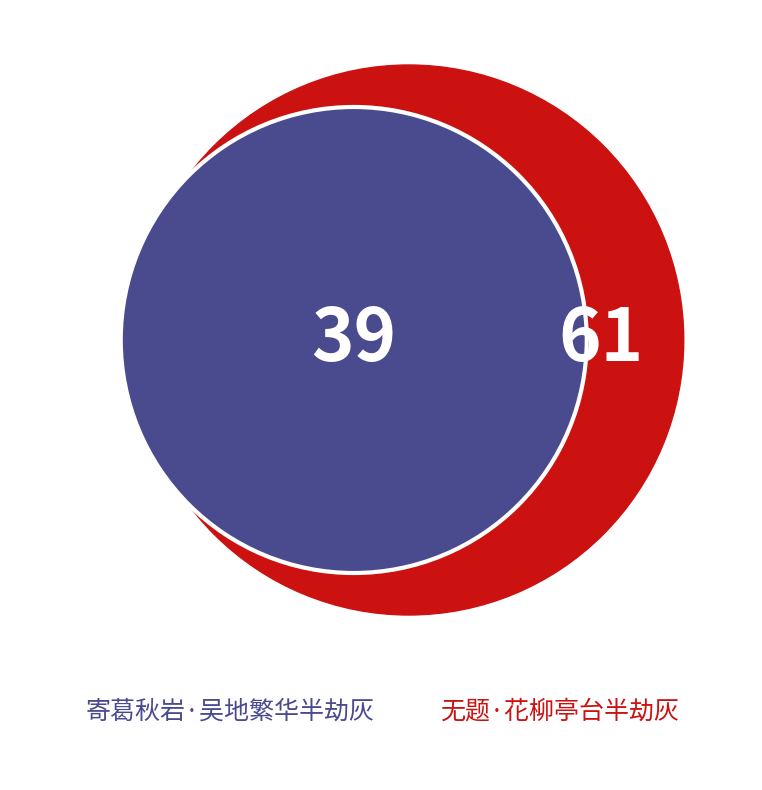

Which slice is the largest?

无题·花柳亭台半劫灰